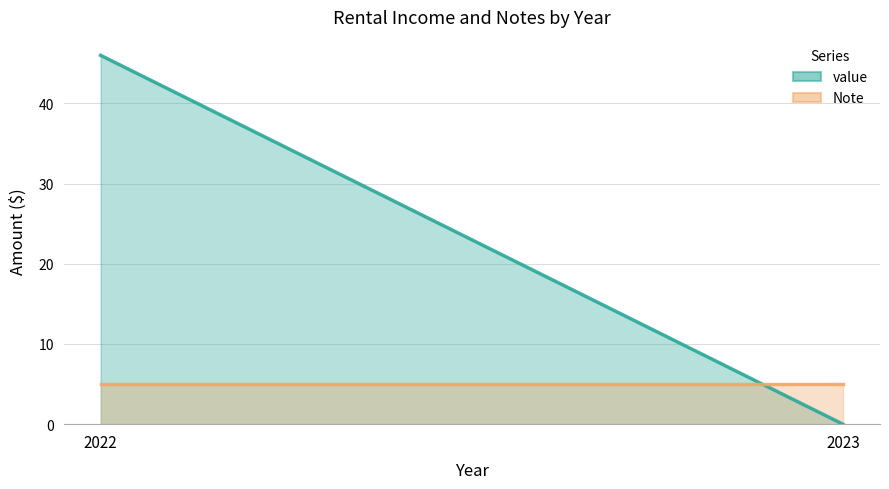

How many series are shown in this chart?

2